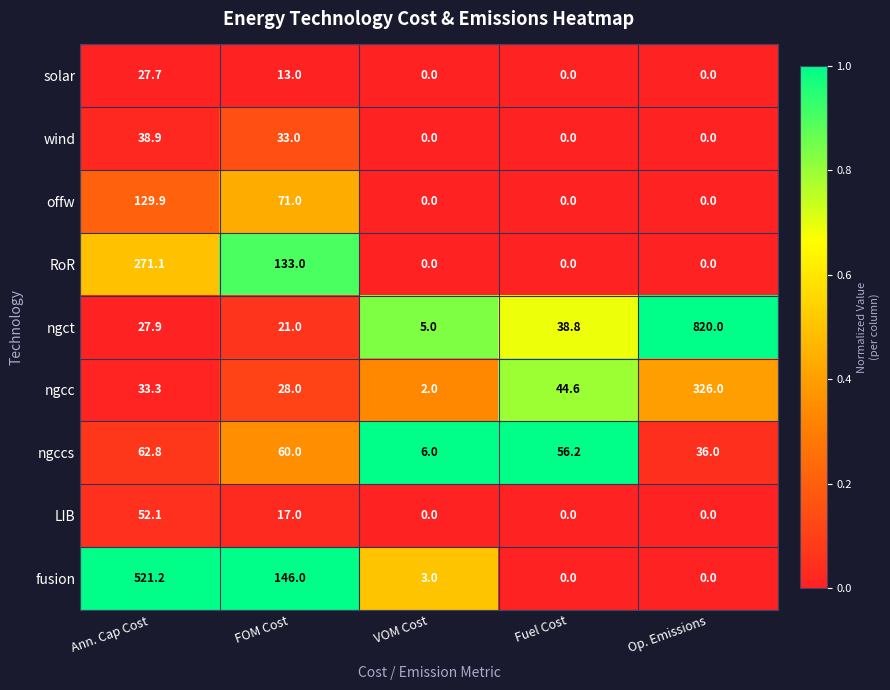

True or false: wind has a value of 16.9 at Op. Emissions.

False